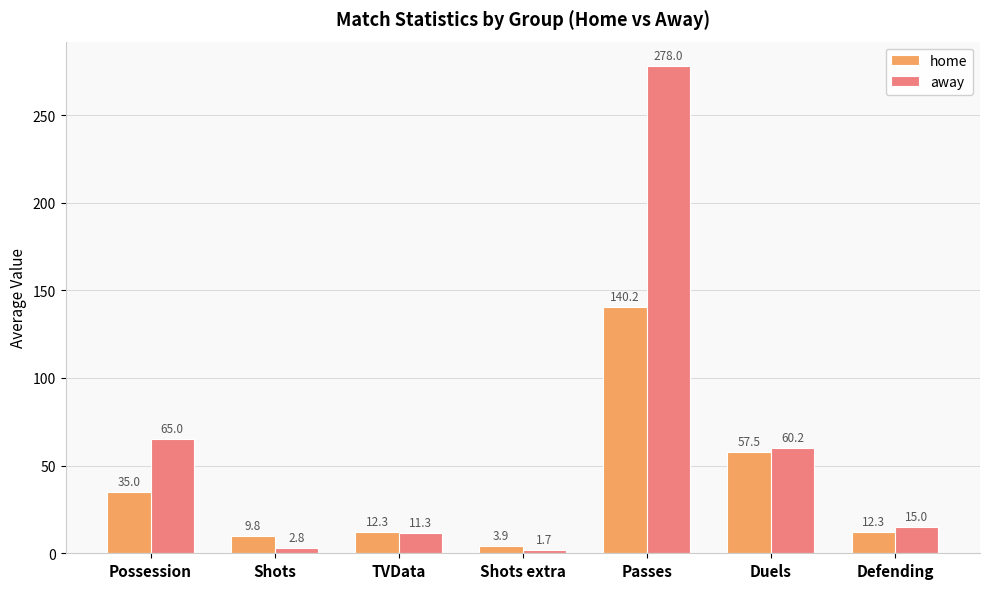

Between Possession and Passes, which series saw the biggest shift?

away